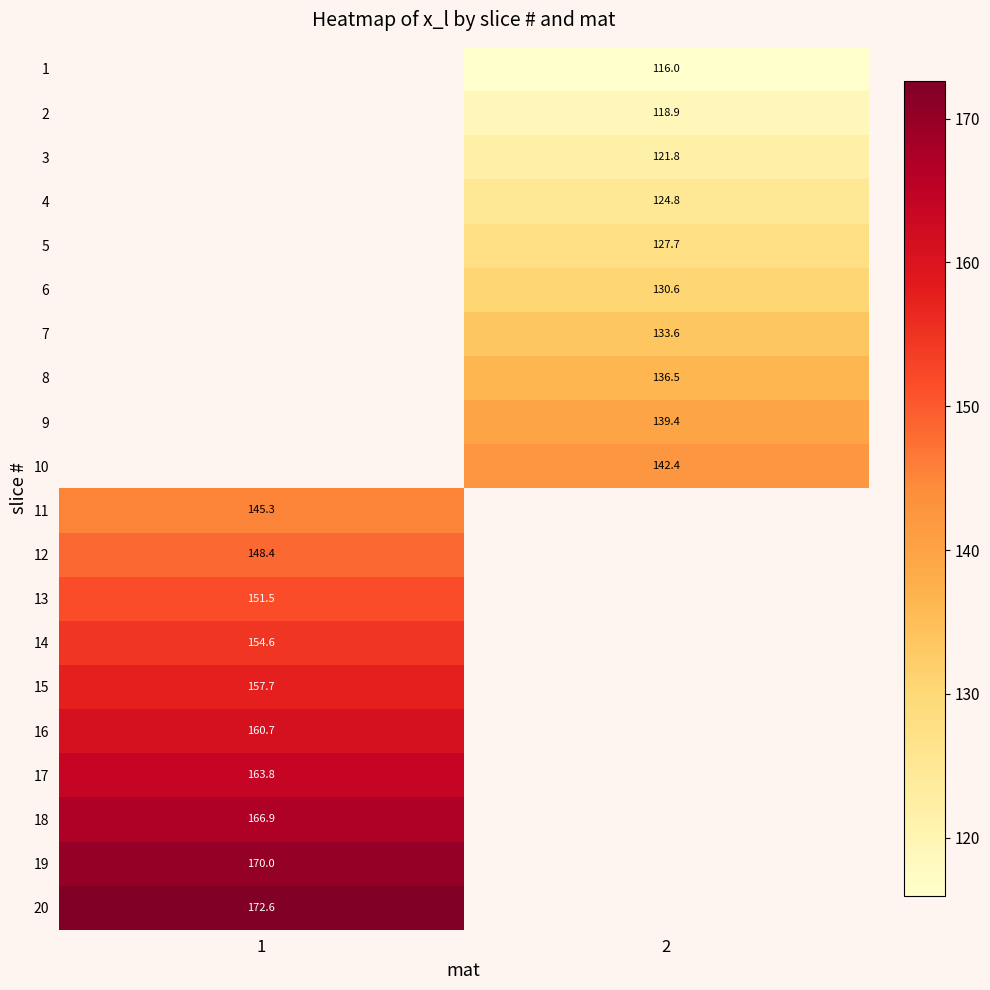

What is the difference between the highest and lowest values at 2?

26.4